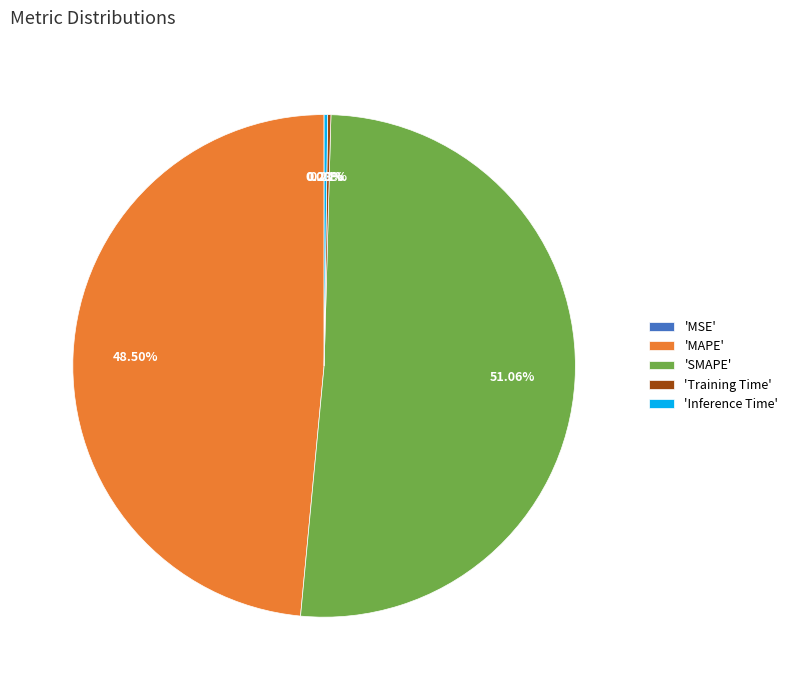

To the nearest percent, what is the average slice percentage?

20%